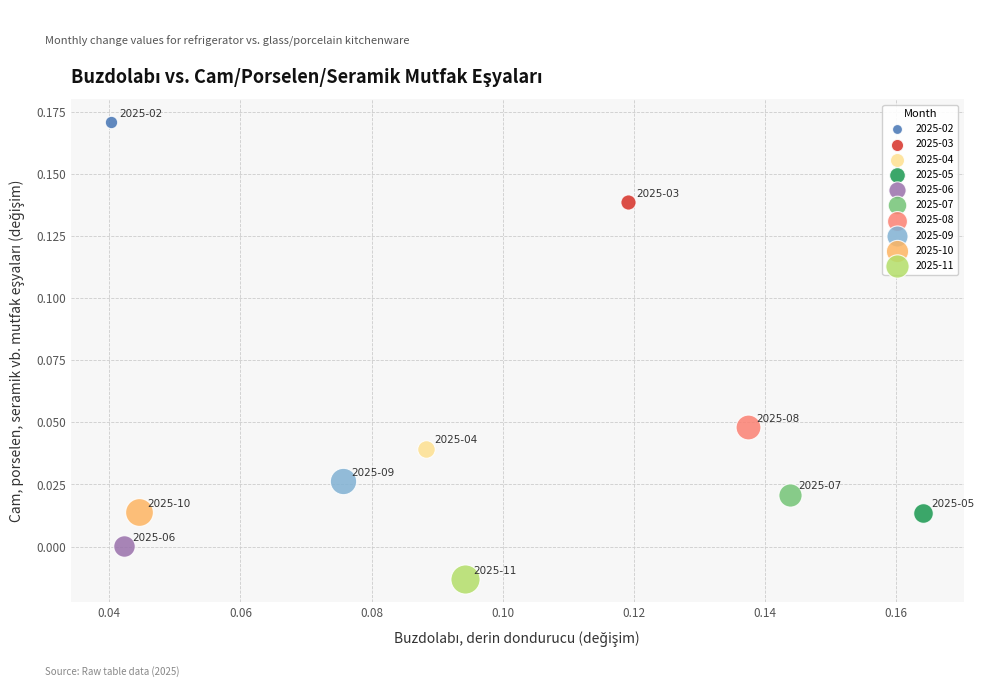

Which series reaches the minimum Y coordinate?

2025-11